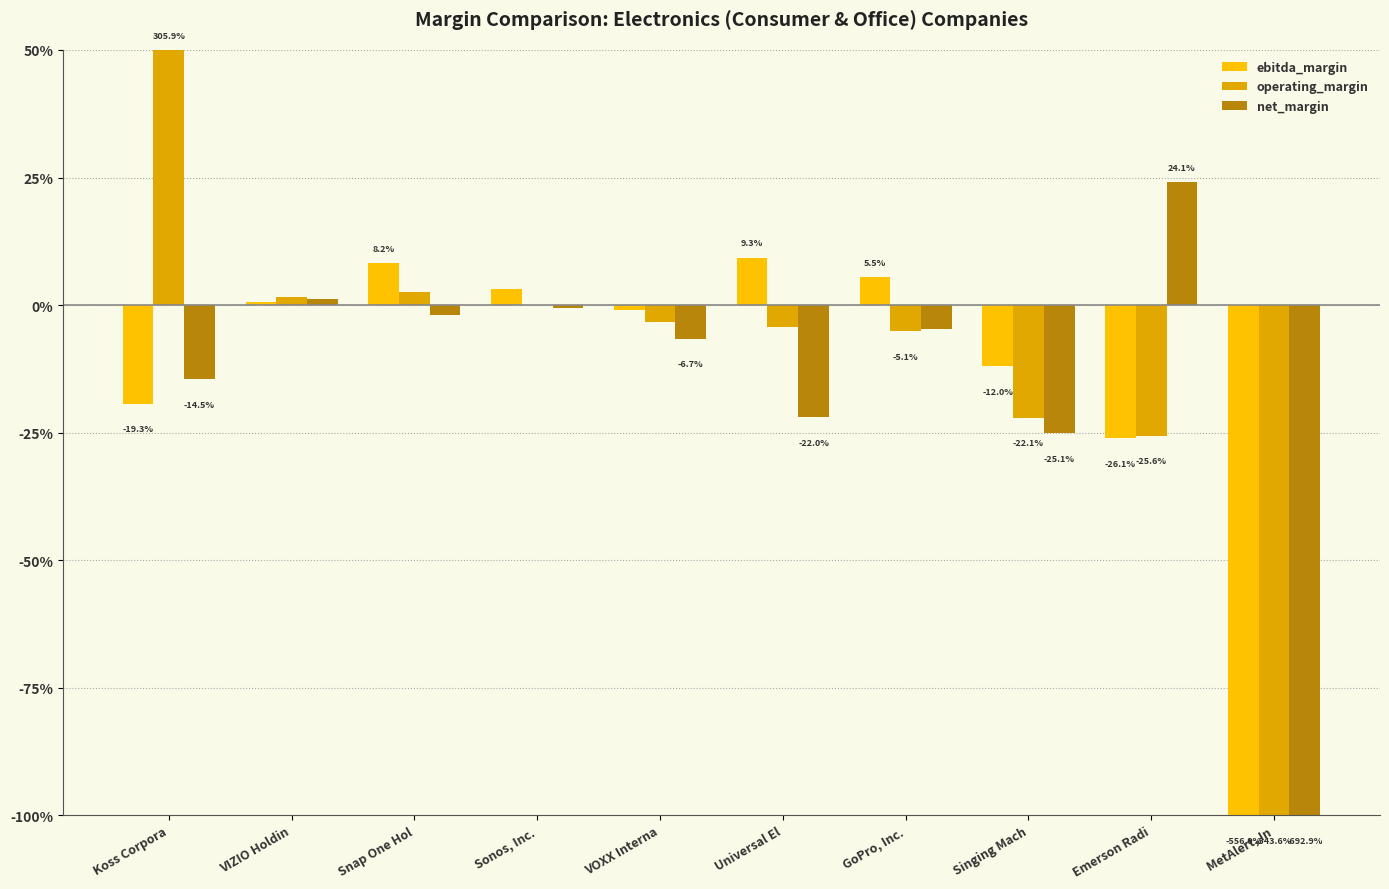

Are the bars horizontal?

No